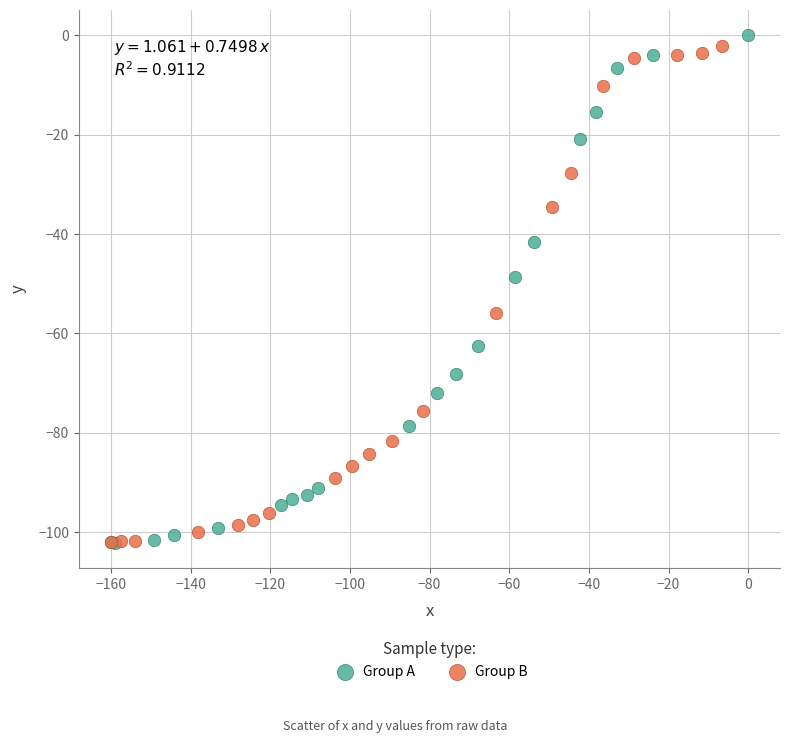

What are all the series names shown in the legend?

Group A, Group B